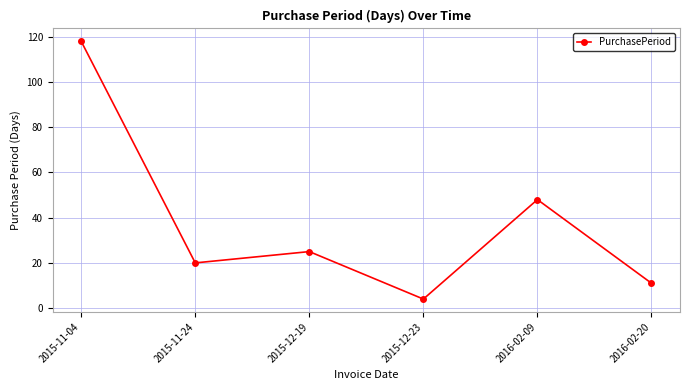

What is the difference between the maximum and minimum values?

114